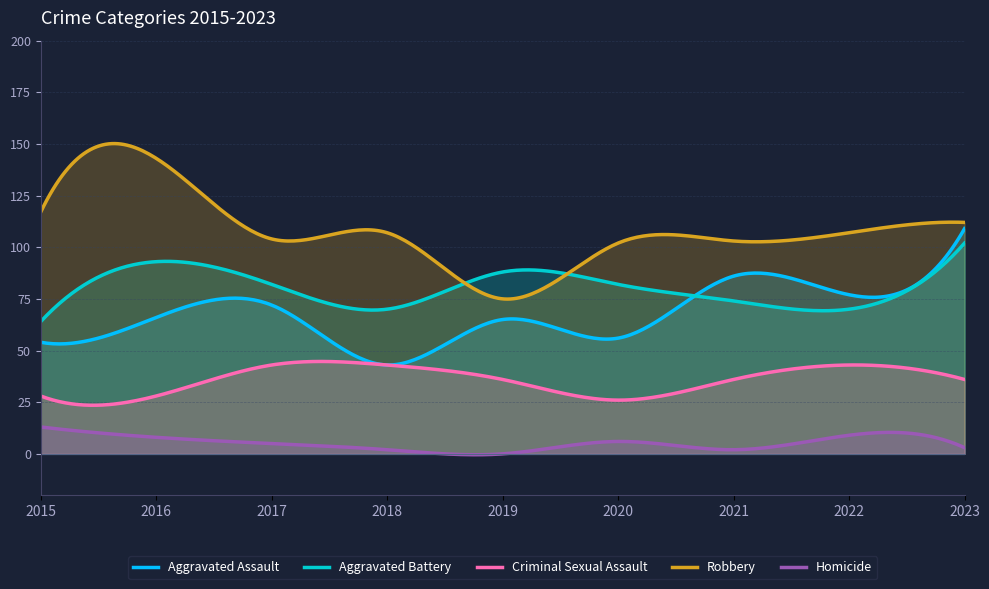

What is the spread (max minus min) of values at 2017?

99